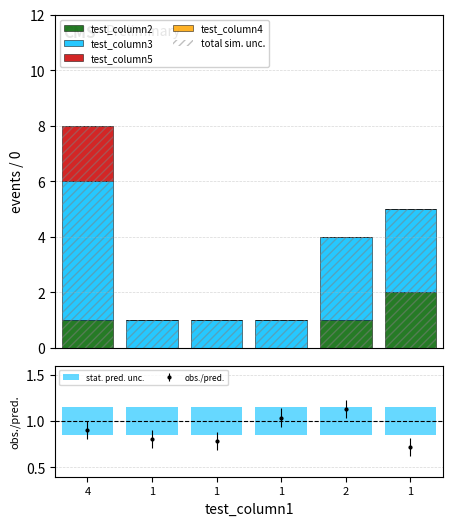

At which category is the sum across all series the highest?

4